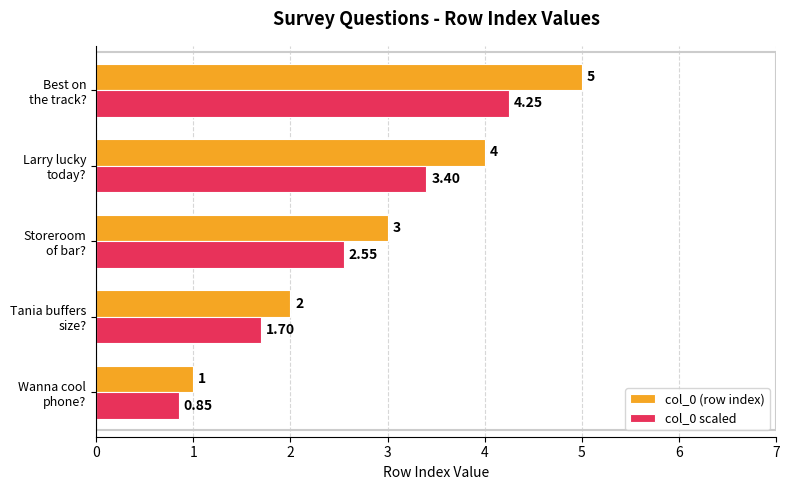

Which series has the largest range (max minus min)?

col_0 (row index)